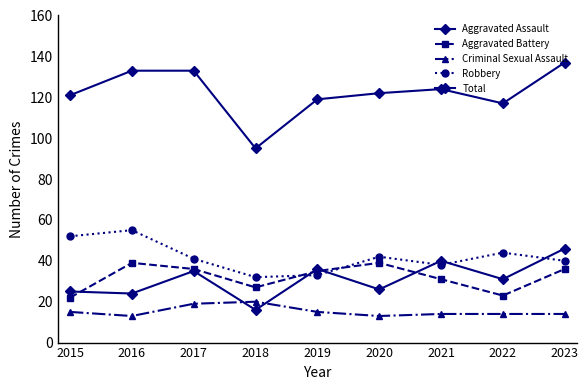

At how many categories does at least one series exceed 75?

9